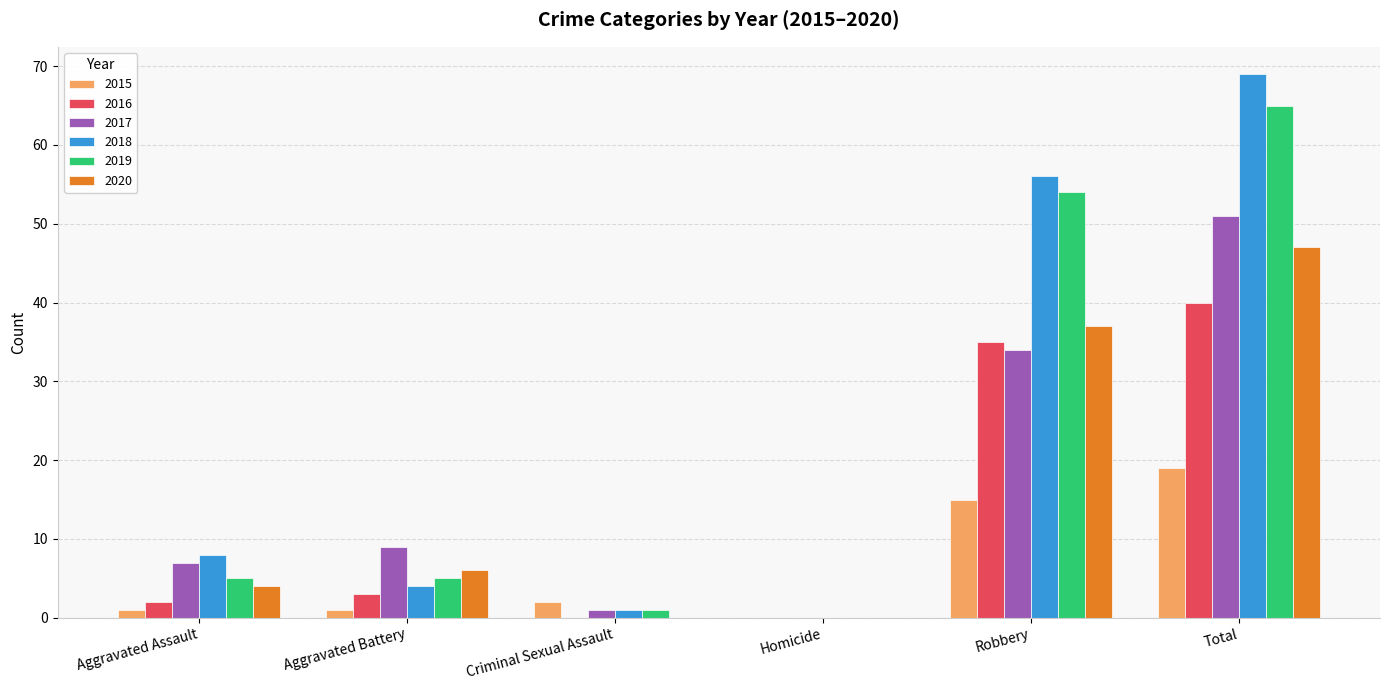

Are the bars grouped side by side (vs. stacked)?

Yes